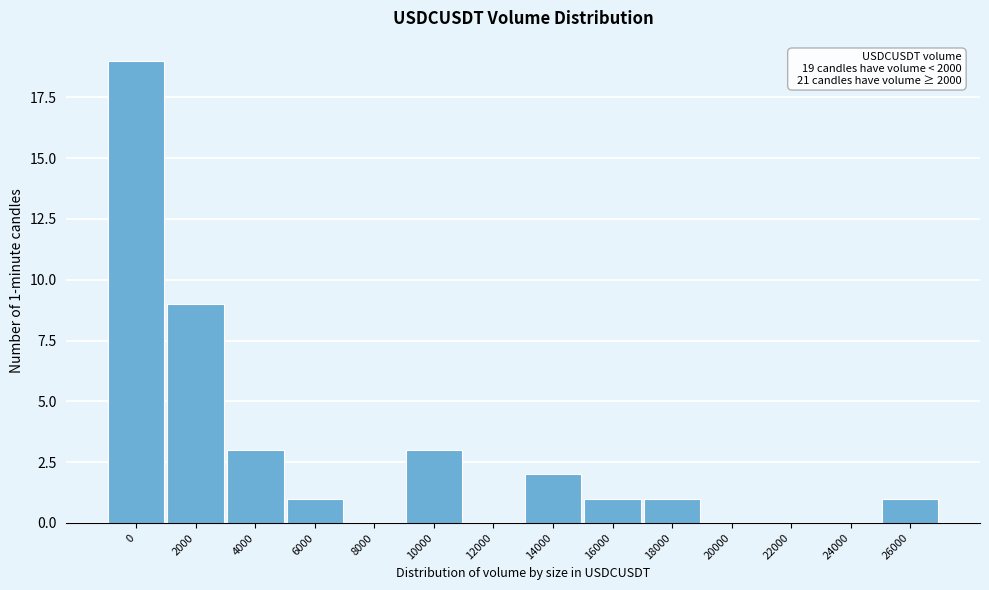

Reading left to right, list all the values displayed in this chart.

0=19	2000=9	4000=3	6000=1	8000=0	10000=3	12000=0	14000=2	16000=1	18000=1	20000=0	22000=0	24000=0	26000=1